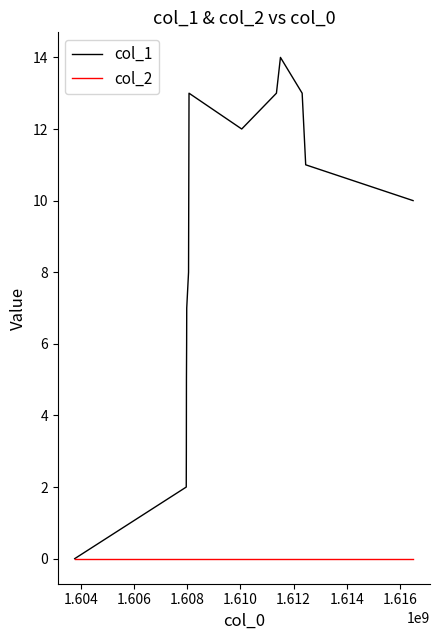

Reading right to left, list all the values displayed in this chart.

col_1: 10	11	13	14	13	12	13	12	11	8	7	6	5	3	2	0
col_2: 0	0	0	0	0	0	0	0	0	0	0	0	0	0	0	0